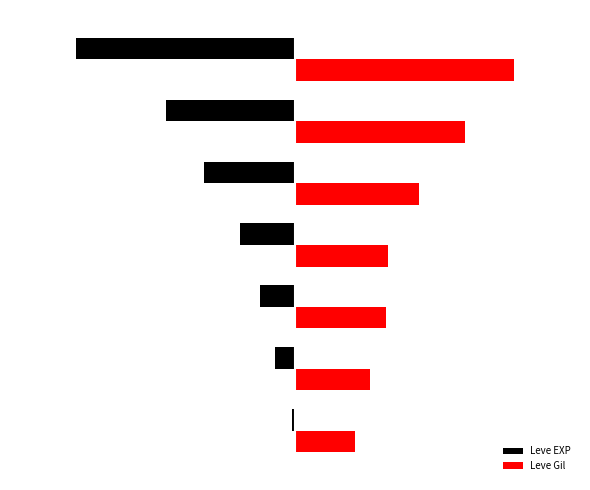

What are all the series names shown in the legend?

Leve EXP, Leve Gil